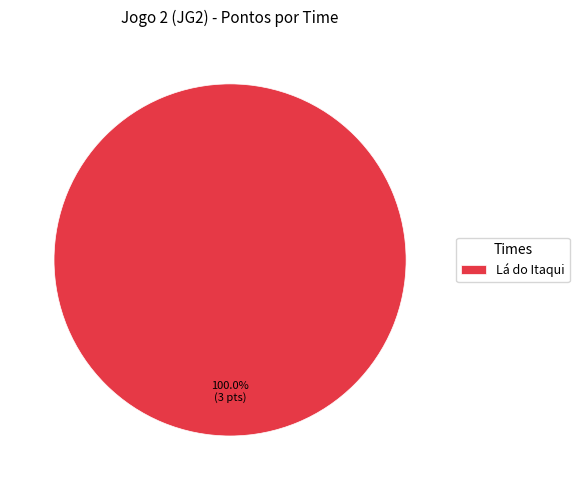

How many segments does this pie chart have?

1